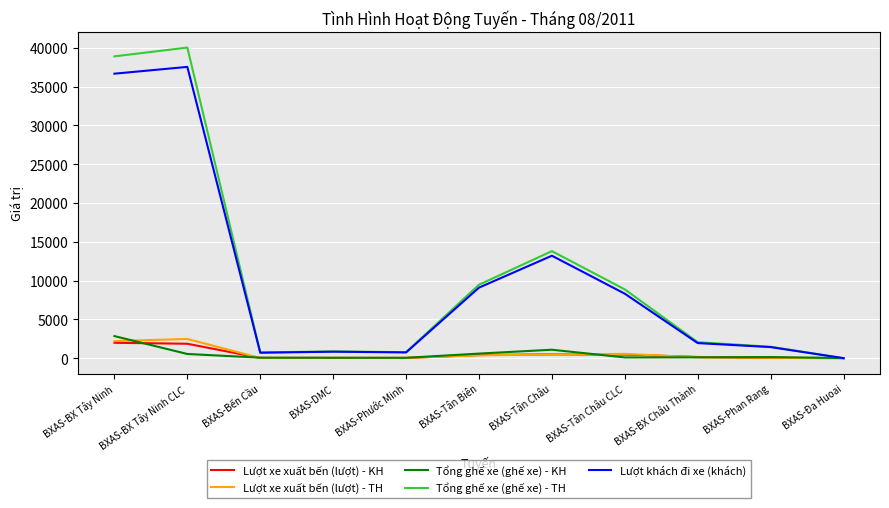

Where is Lượt khách đi xe (khách) nearest to the value 18772?

BXAS-Tân Châu